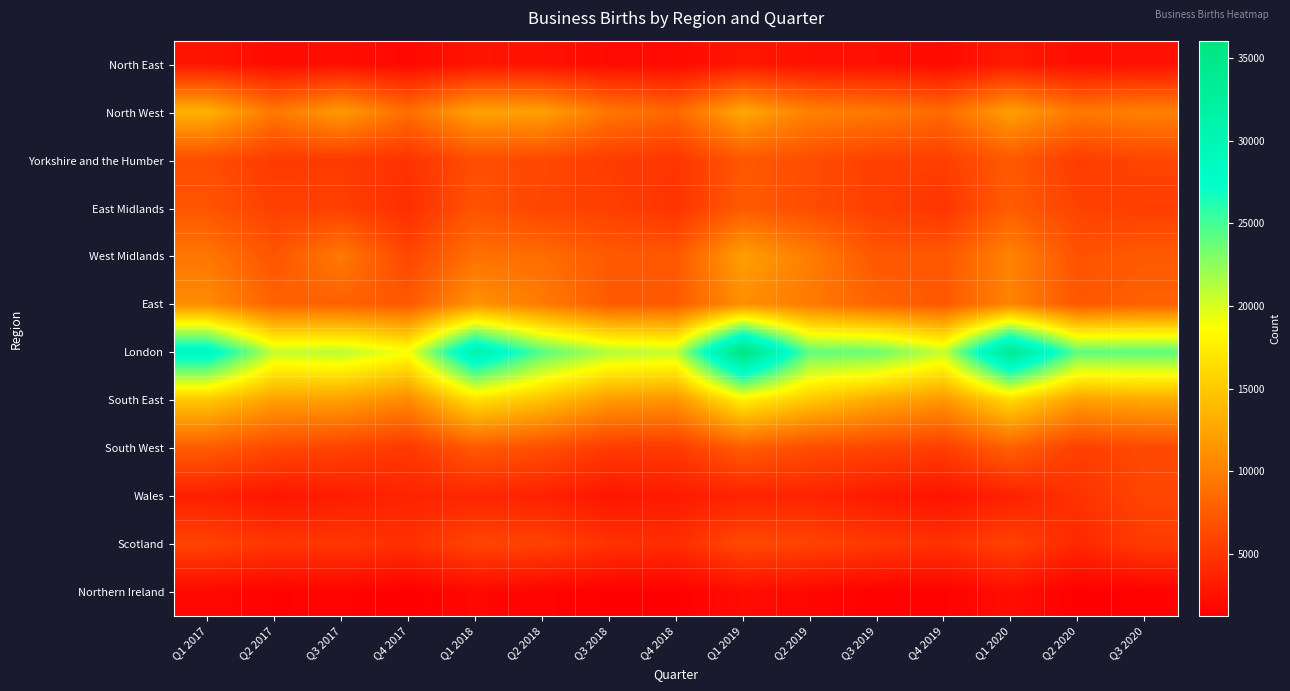

List the series in order of their peak value, highest first.

London, South East, North West, West Midlands, East, South West, East Midlands, Yorkshire and the Humber, Scotland, Wales, North East, Northern Ireland